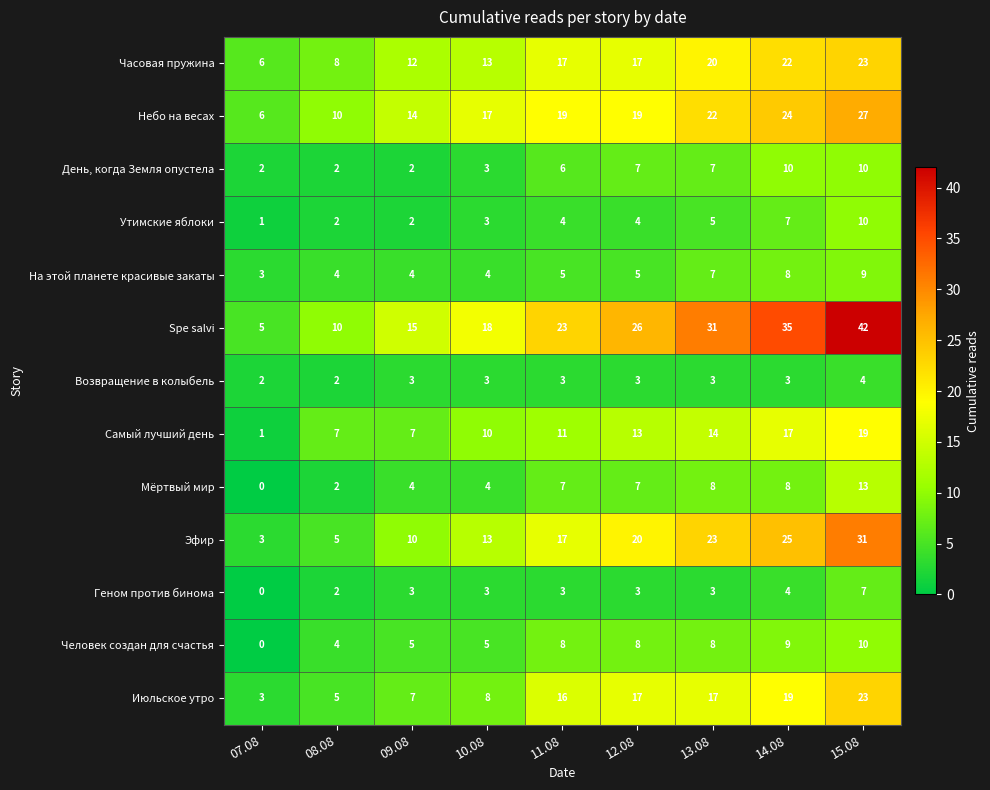

Rank the categories by Spe salvi value from lowest to highest.

07.08, 08.08, 09.08, 10.08, 11.08, 12.08, 13.08, 14.08, 15.08